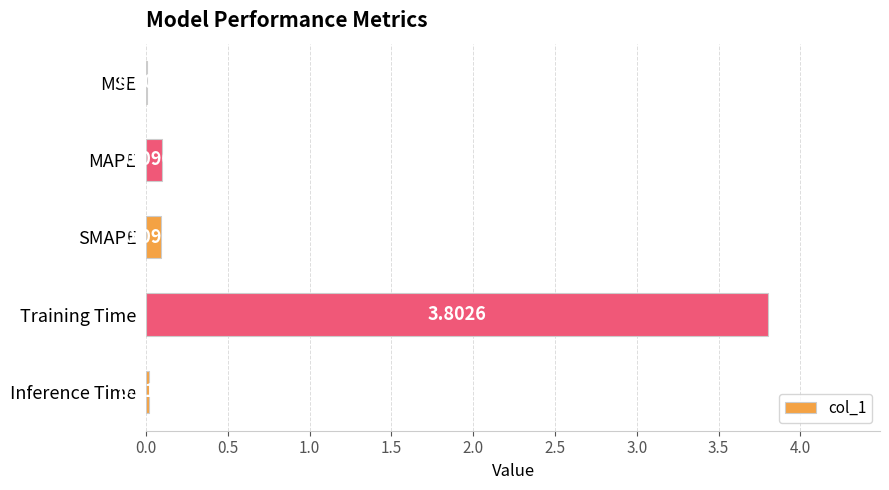

What is the sum of all values?

4.0